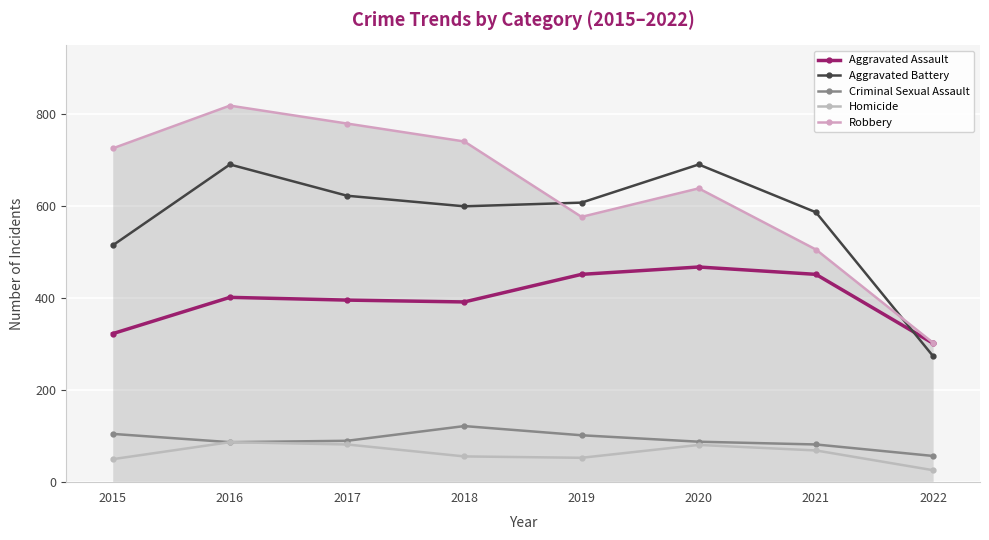

What is the difference between the Aggravated Battery values at 2015 and 2020?

176